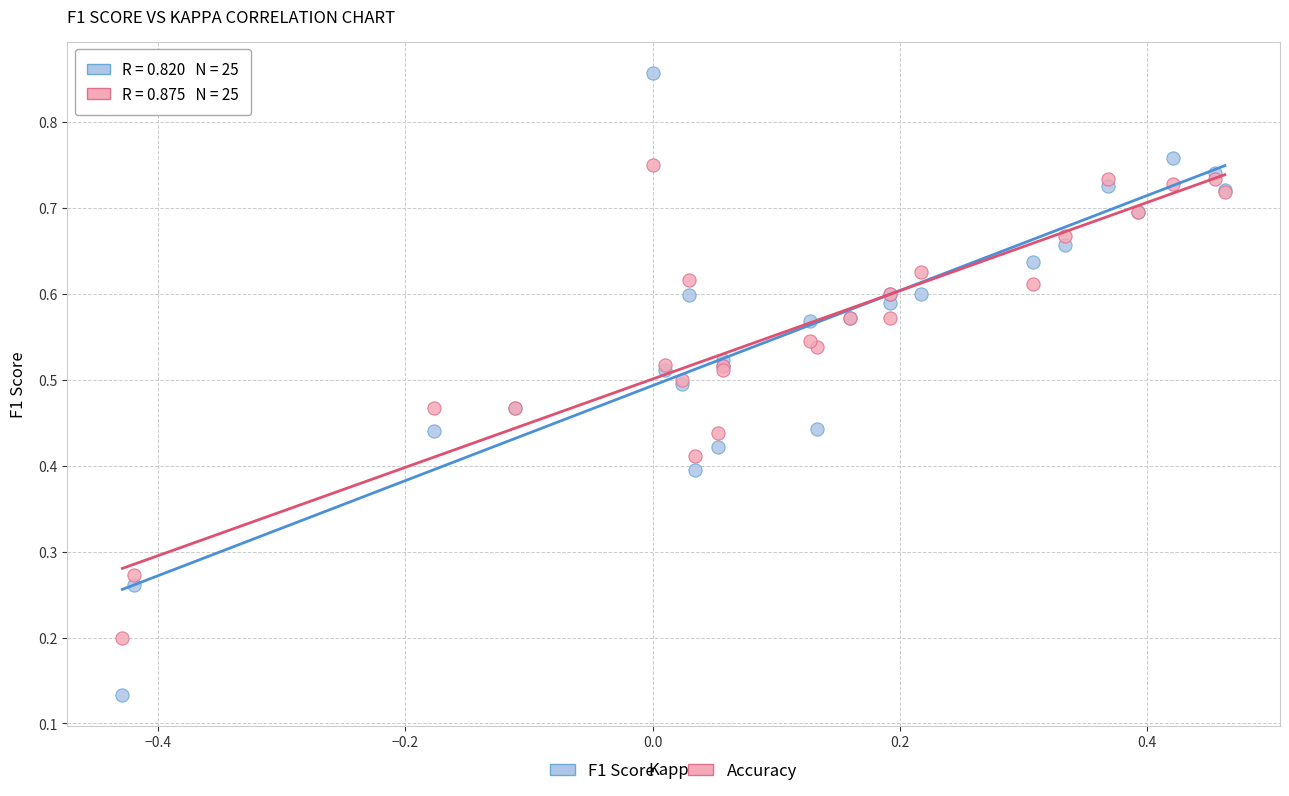

Which series has the largest Y range (max minus min)?

F1 Score